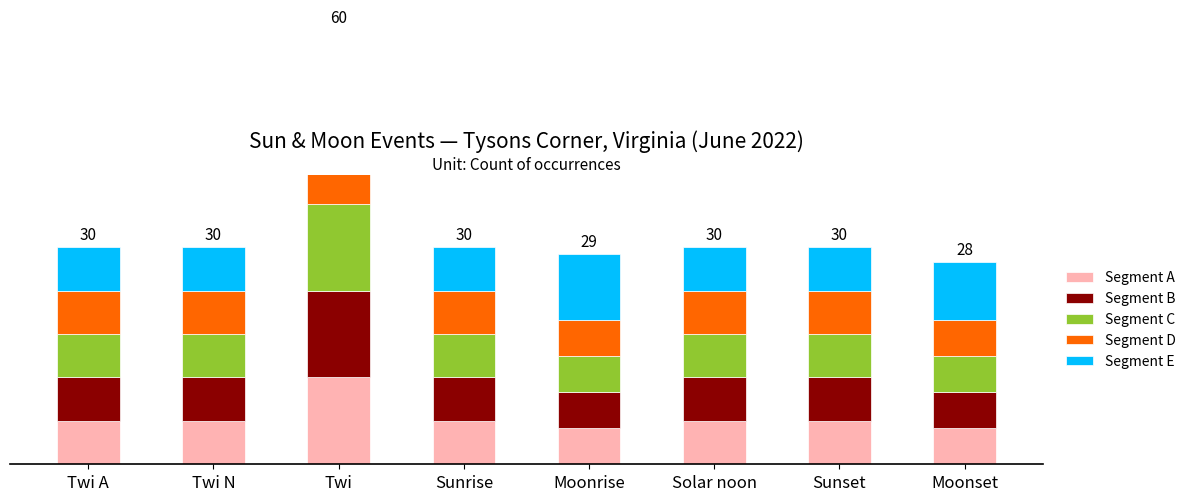

What is the difference between the second highest and second lowest values in the Segment D series?

1